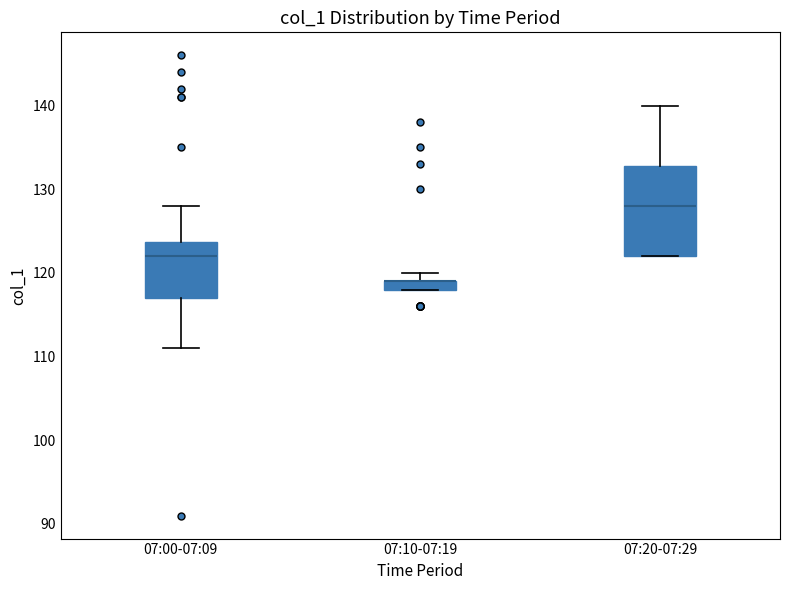

Where is the upper edge of the box for 07:10-07:19 on the y-axis? The values are not printed on the chart, so give them approximately, as read against the axis.

119